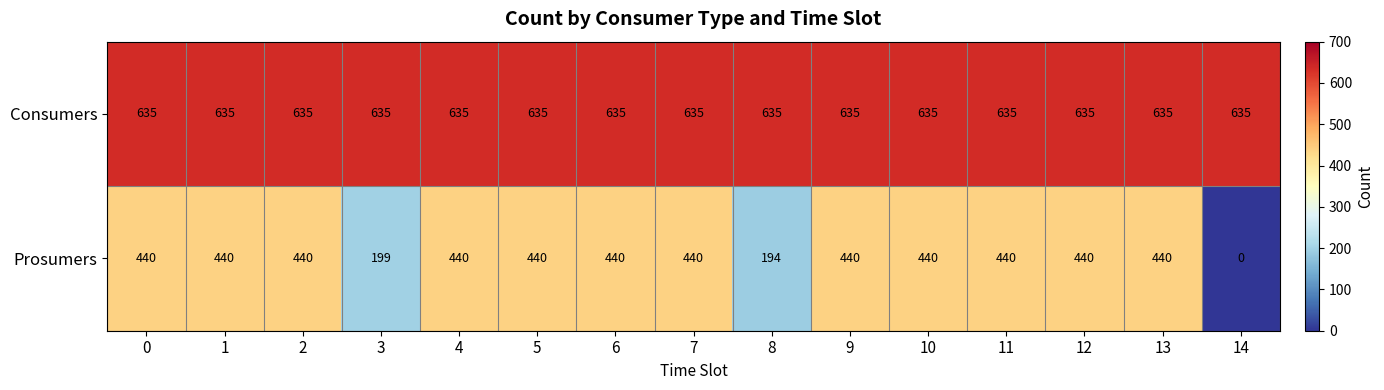

What is the greatest value displayed?

635